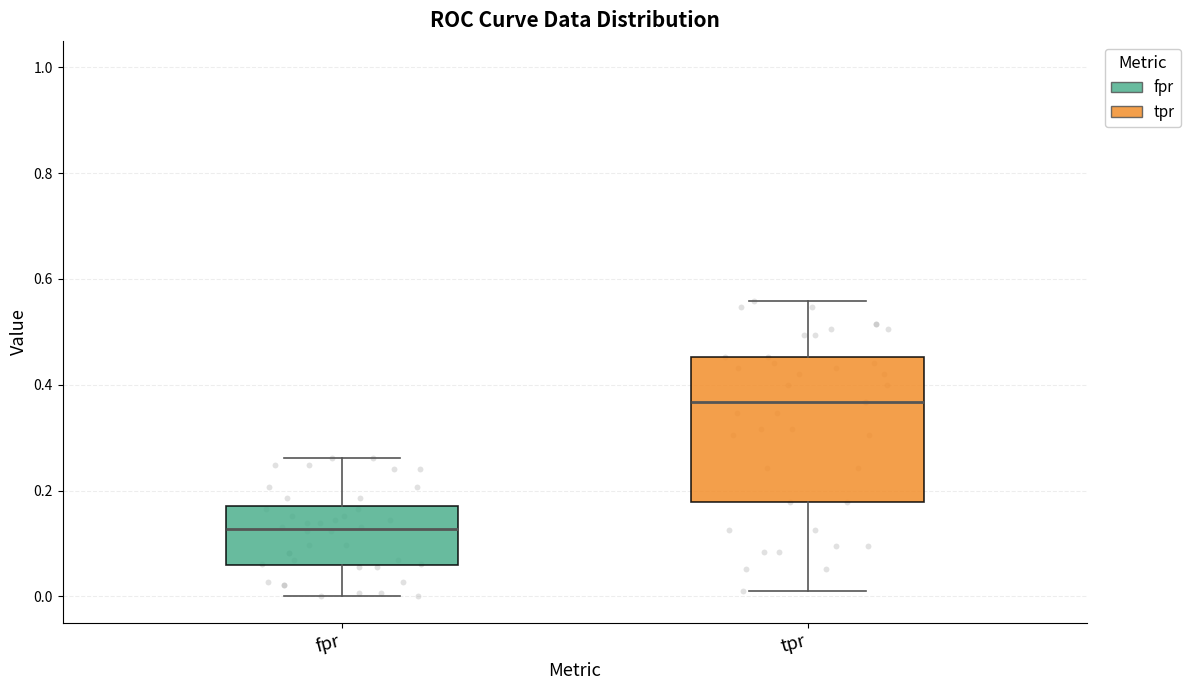

Reading left to right, read every box against the y-axis: the position of its median line, the range the box covers, and the ends of its whiskers. The values are not printed on the chart, so give them approximately, as read against the axis.

fpr: median 0.12, box 0.06 to 0.18, whiskers 0.00 to 0.26
tpr: median 0.36, box 0.18 to 0.46, whiskers 0.02 to 0.56